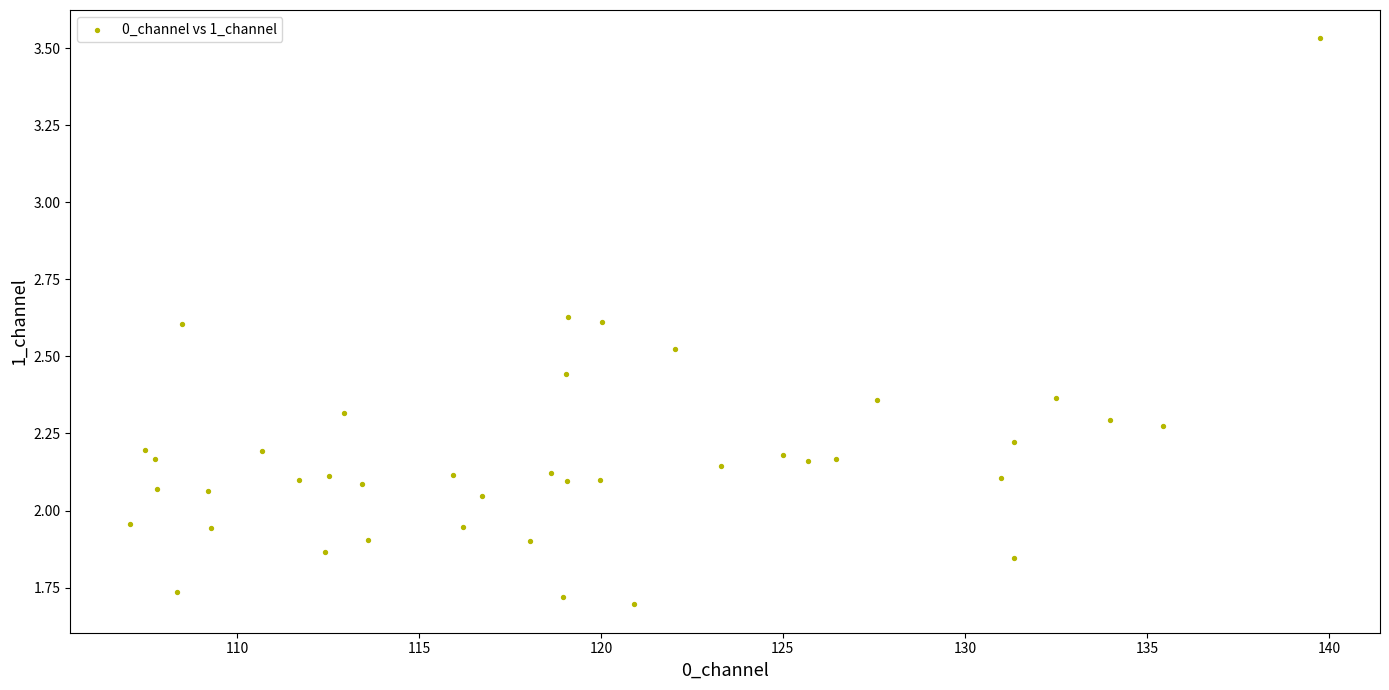

How many data points are displayed?

40